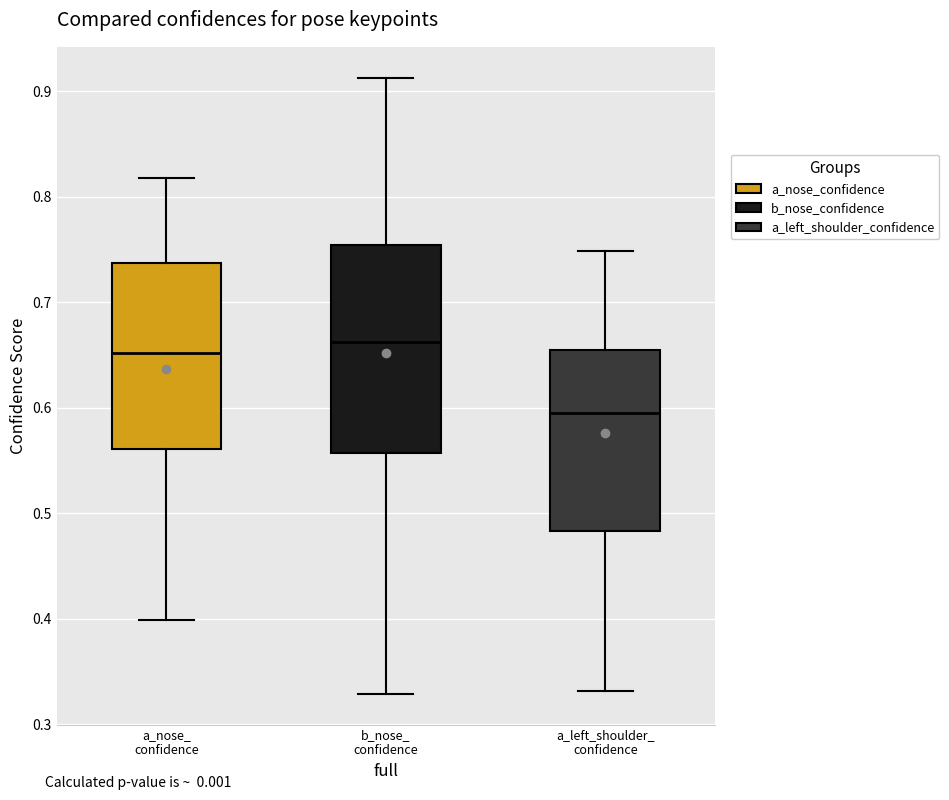

Reading left to right, transcribe this box plot: for each box, give where its median line is, the range the box spans, and where its two whiskers end, as read against the y-axis. The values are not printed on the chart, so give them approximately, as read against the axis.

a_nose_ confidence: median 0.65, box 0.56 to 0.74, whiskers 0.40 to 0.82
b_nose_ confidence: median 0.66, box 0.56 to 0.75, whiskers 0.33 to 0.91
a_left_shoulder_ confidence: median 0.60, box 0.48 to 0.65, whiskers 0.33 to 0.75